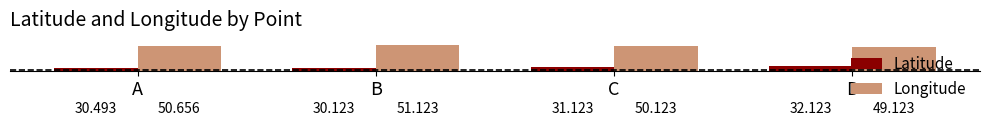

Is the value of Latitude at C greater than the value of Longitude at A?

No